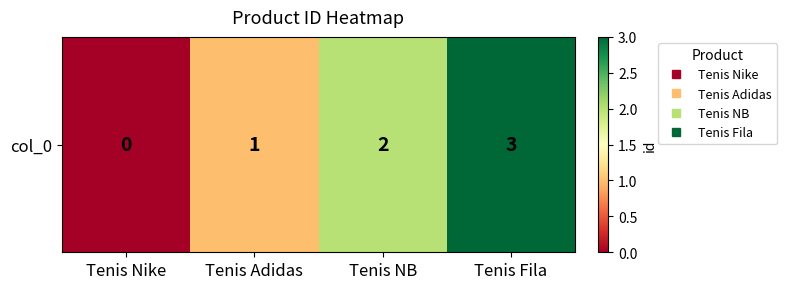

Rank the categories by value from lowest to highest.

Tenis Nike, Tenis Adidas, Tenis NB, Tenis Fila